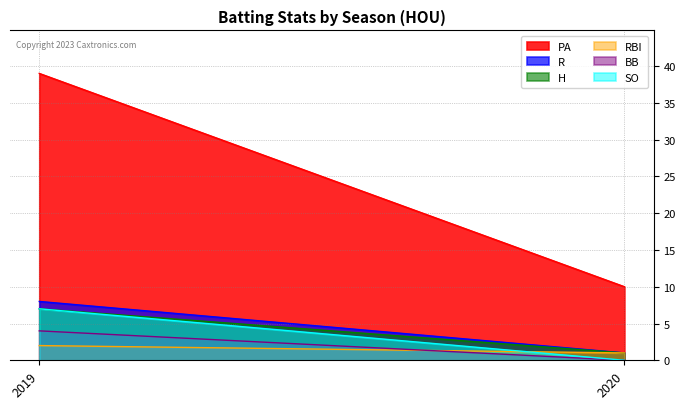

Which series has the largest range (max minus min)?

PA